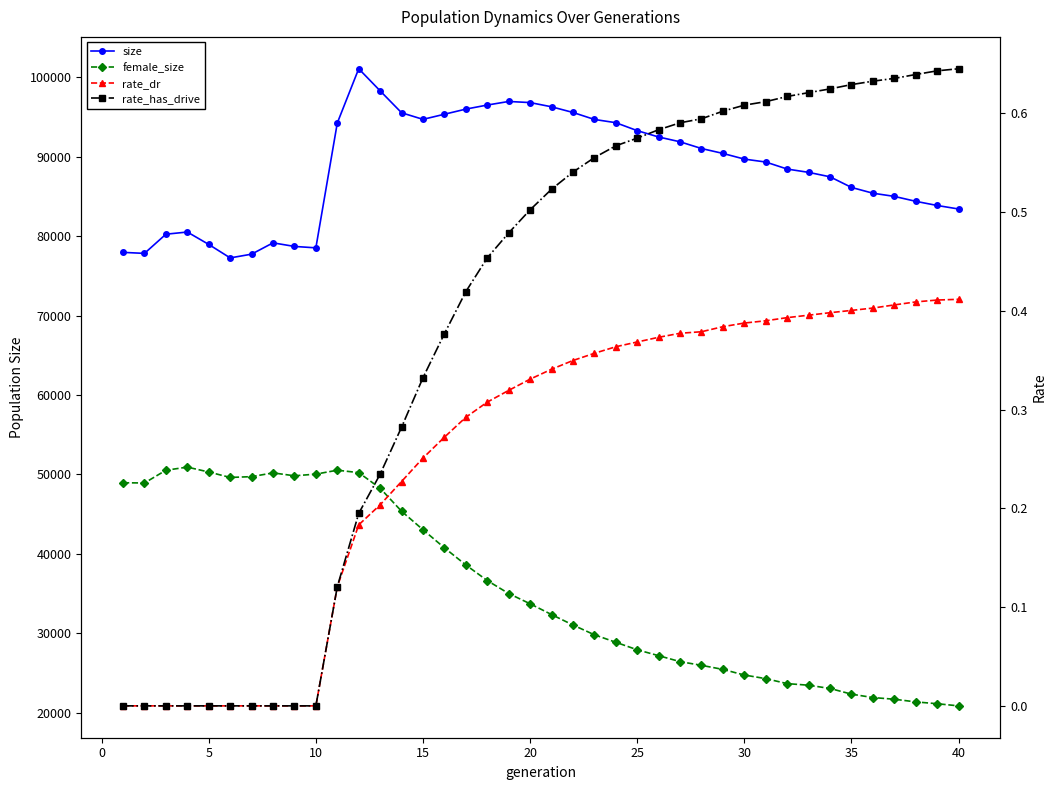

What is the greatest value displayed?

101069.0